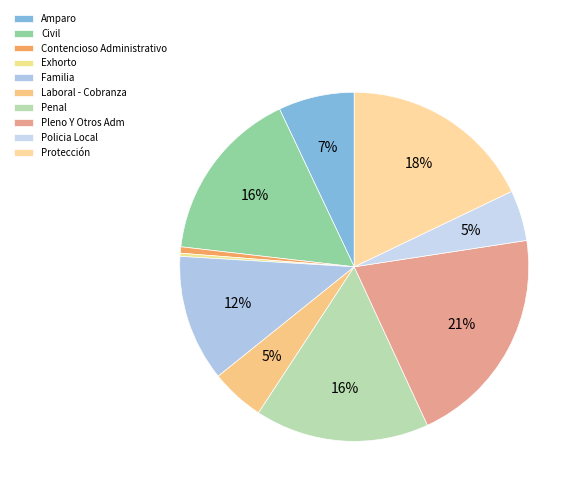

How many slices are in this pie chart?

10